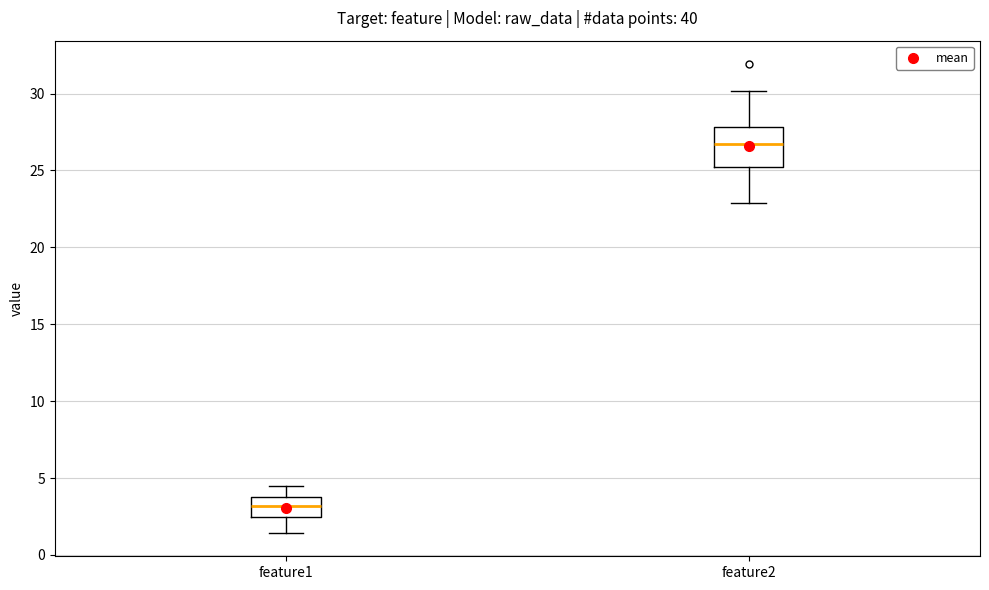

Reading left to right, transcribe this box plot: for each box, give where its median line is, the range the box spans, and where its two whiskers end, as read against the y-axis. The values are not printed on the chart, so give them approximately, as read against the axis.

feature1: median 3.0, box 2.5 to 3.5, whiskers 1.5 to 4.5
feature2: median 26.5, box 25.0 to 28.0, whiskers 23.0 to 30.0